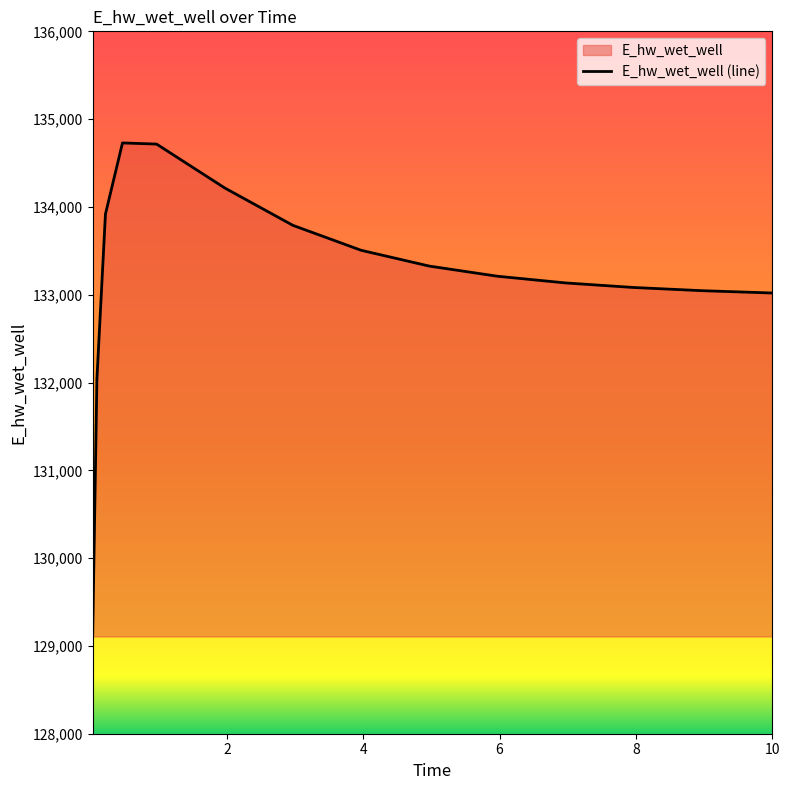

What is the maximum value shown in the chart?

134728.9